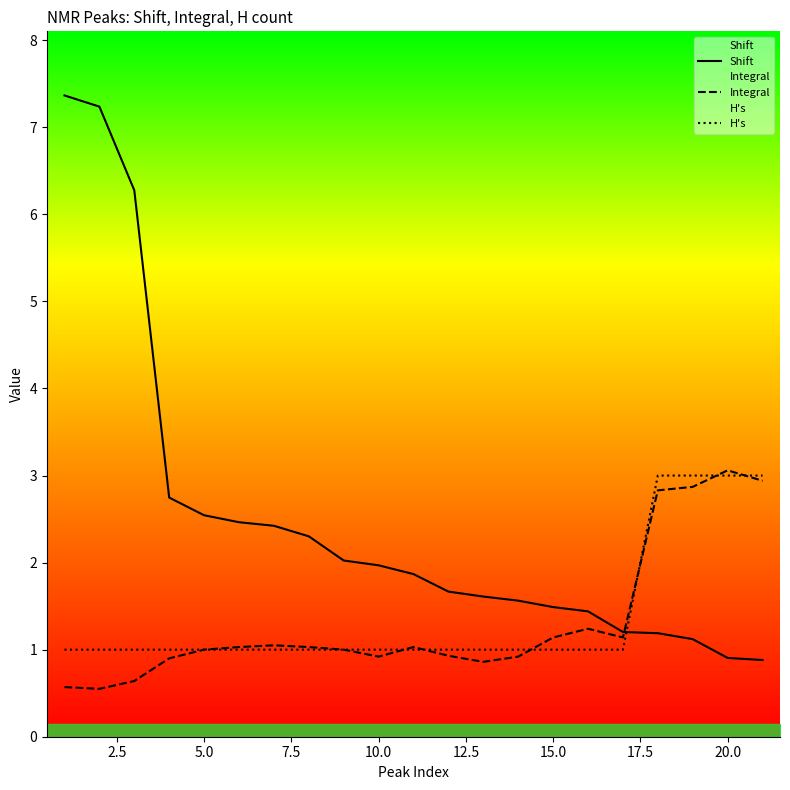

True or false: Integral has more than 0 points higher than both neighbors.

True